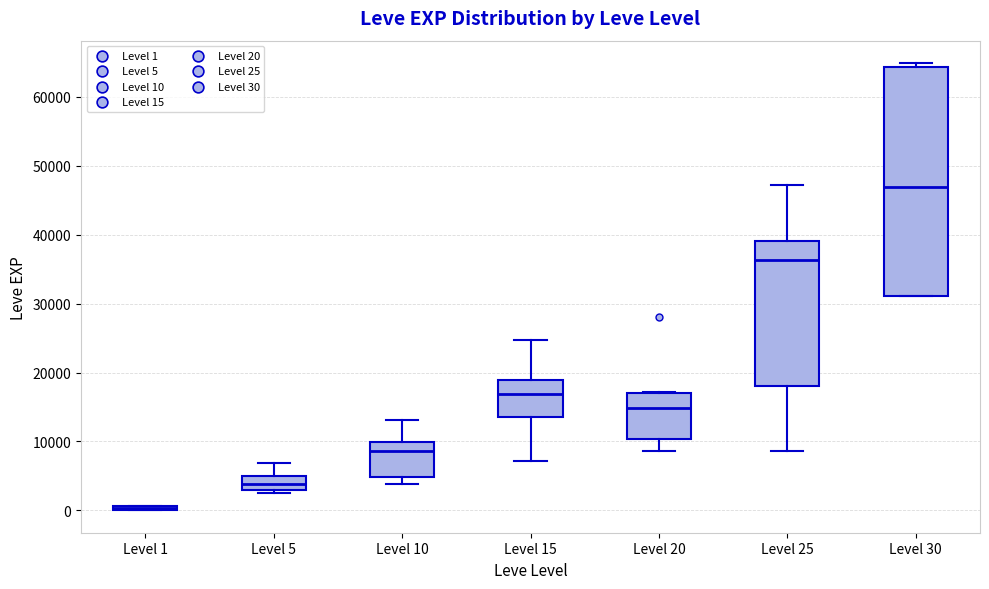

Where does the upper whisker of the box for Level 5 end on the y-axis? The values are not printed on the chart, so give them approximately, as read against the axis.

7000